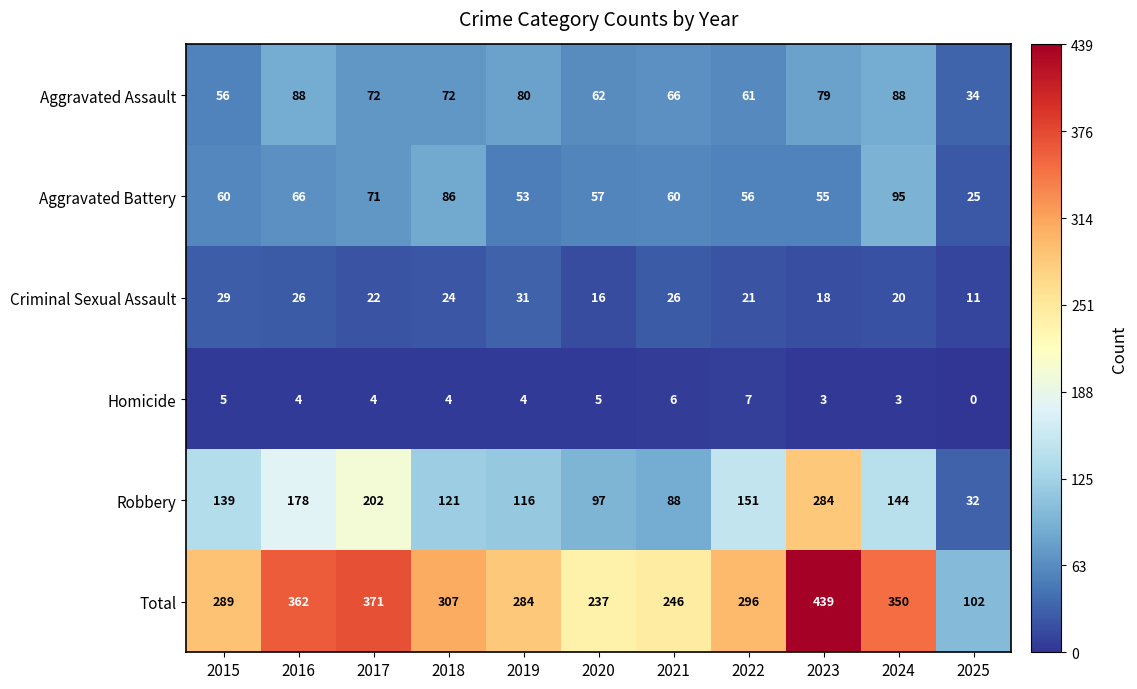

What is the greatest value displayed?

439